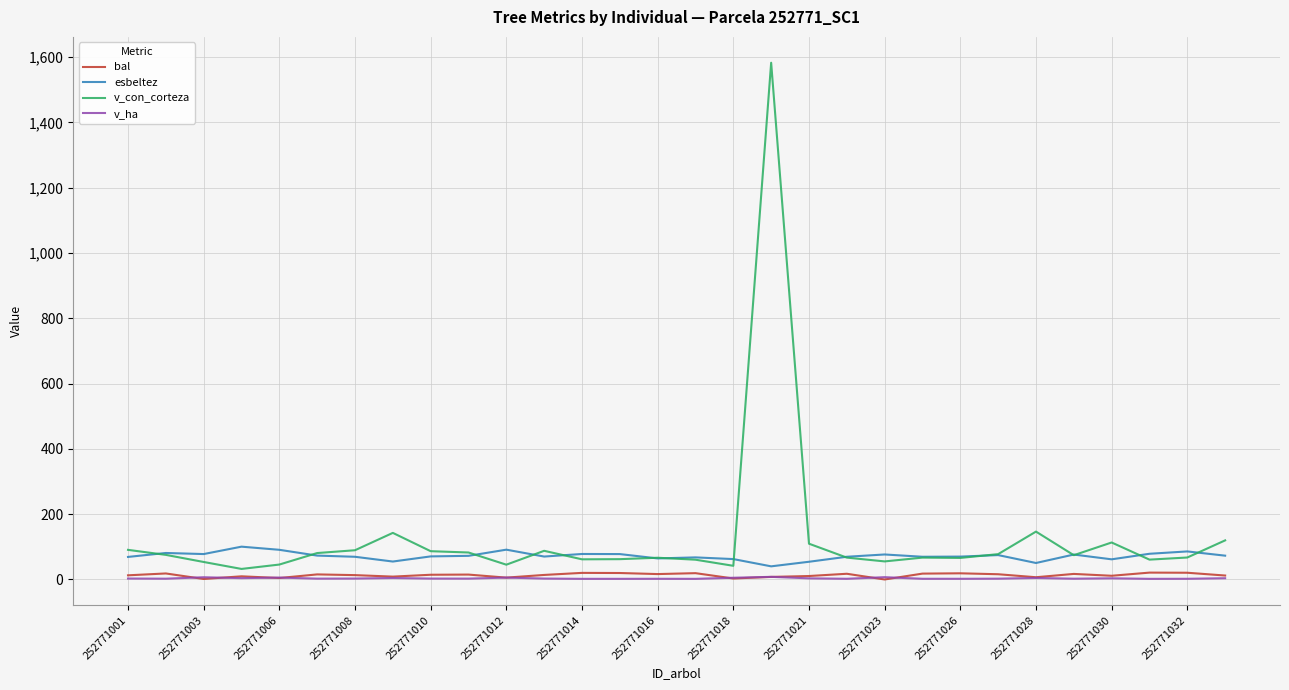

What is the maximum value shown in the chart?

1583.0